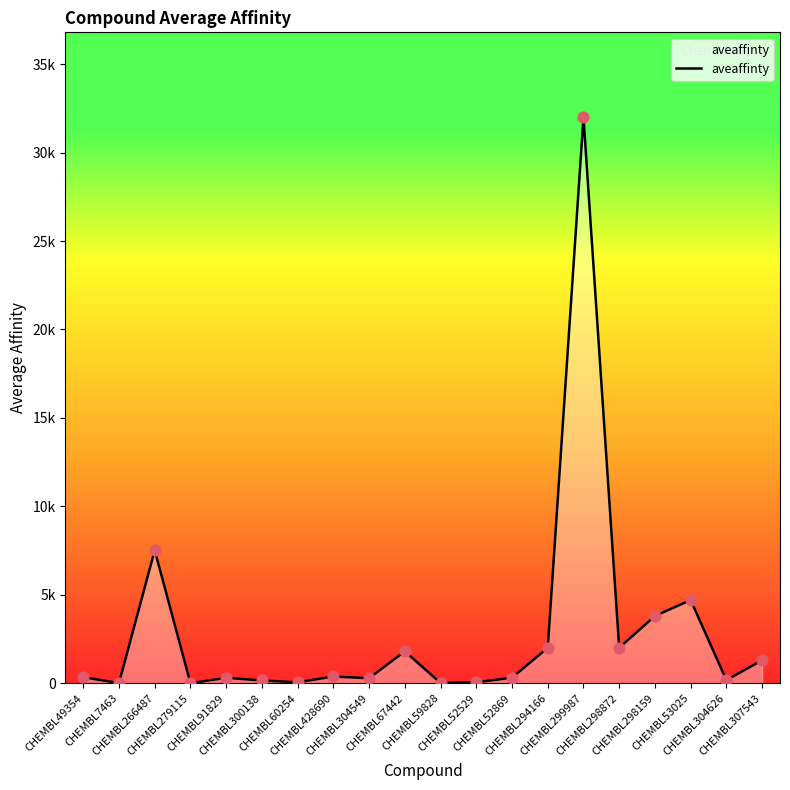

What is the change in value from CHEMBL49354 to CHEMBL59828?

-330.0